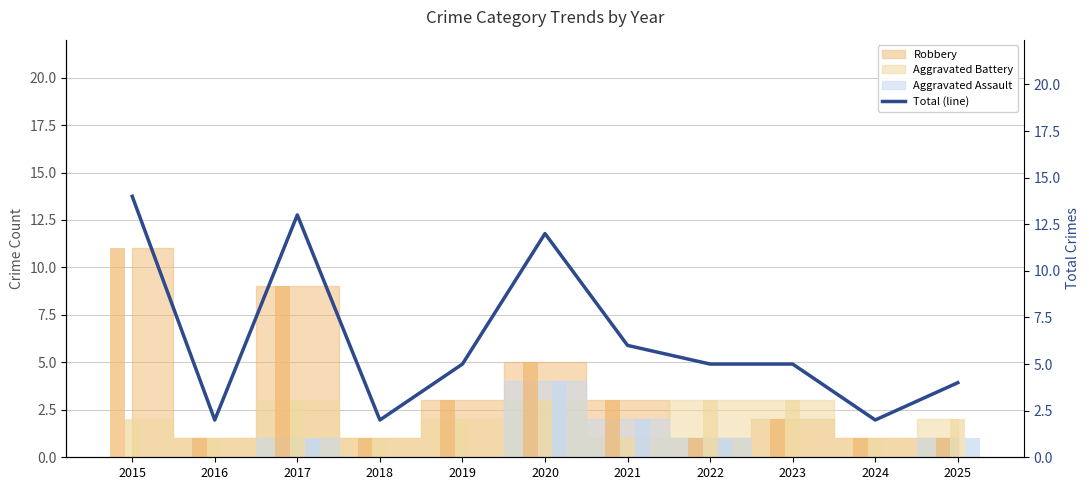

Reading left to right, list all the values displayed in this chart.

14	2	13	2	5	12	6	5	5	2	4